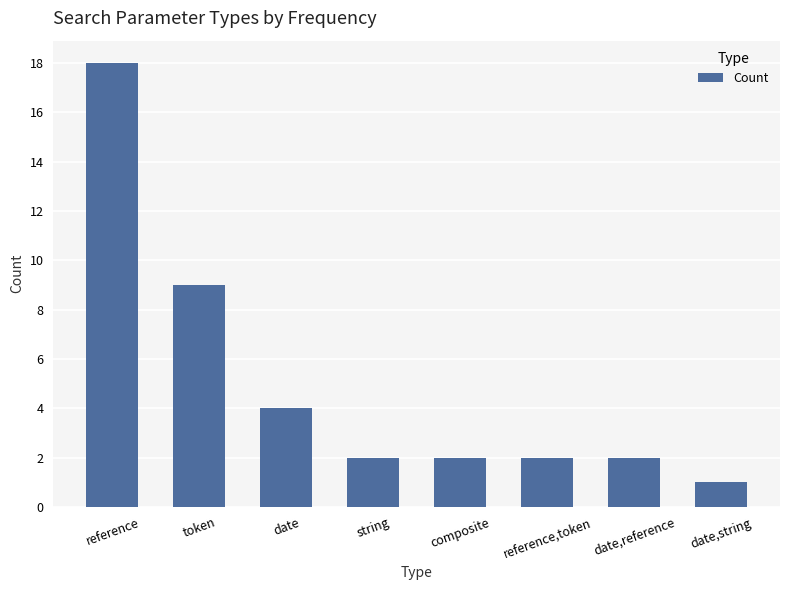

How many distinct data groups are displayed?

1